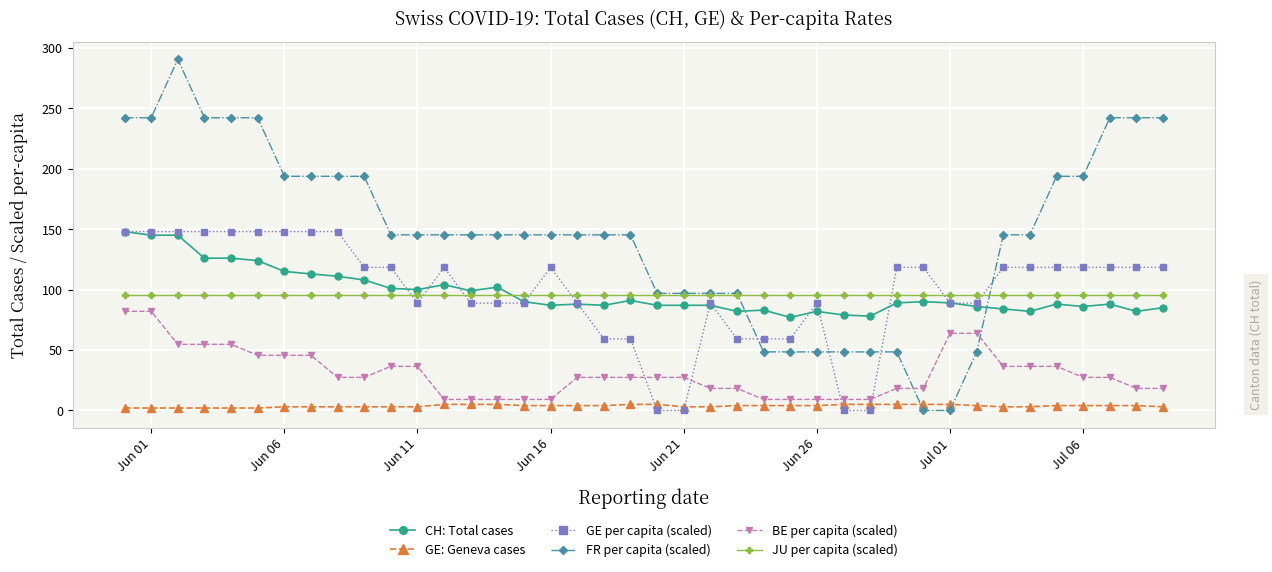

Which series has the largest total across all categories?

FR per capita (scaled)